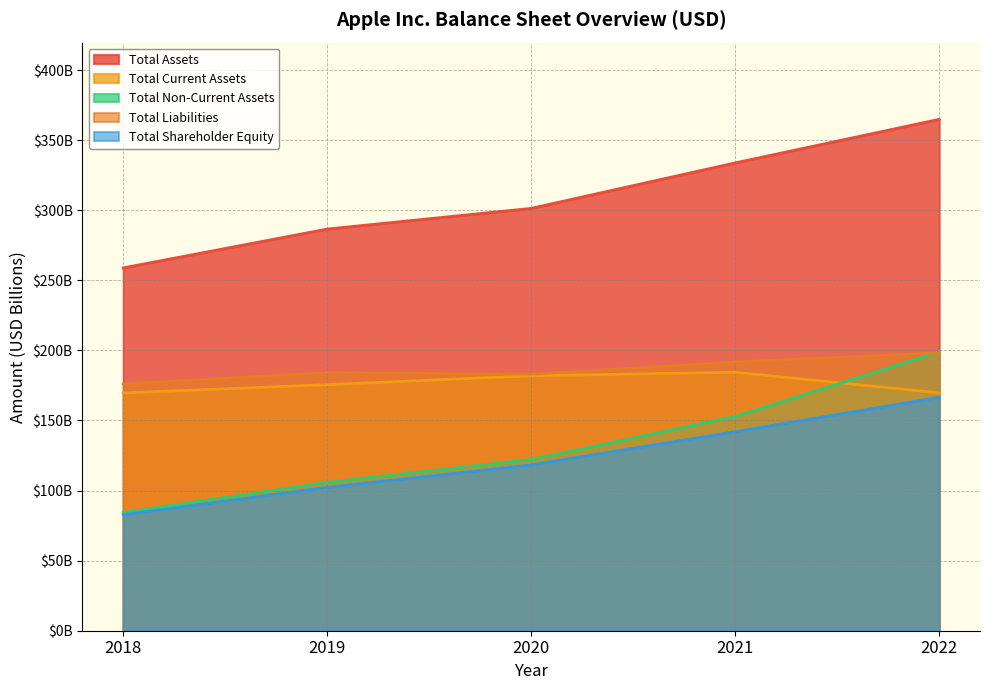

True or false: Total Current Assets has more than 0 points higher than both neighbors.

True